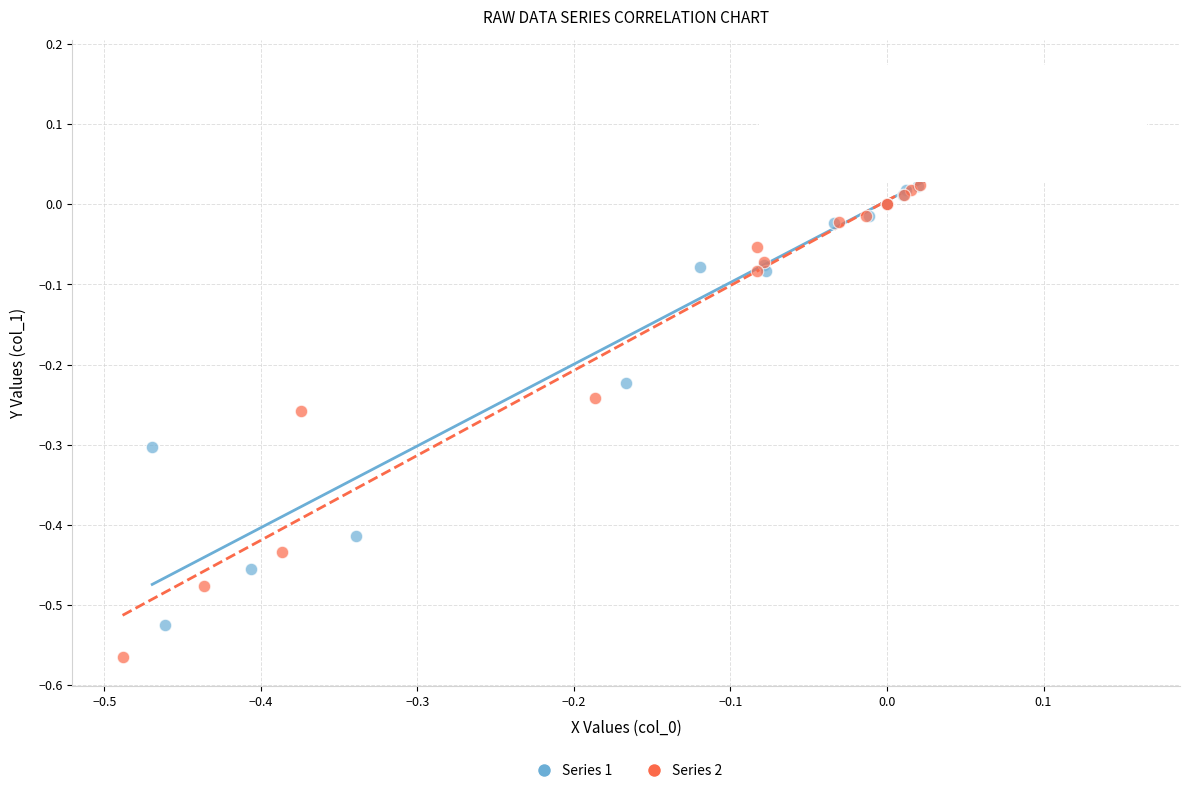

Which series has the widest spread of Y values?

Series 2